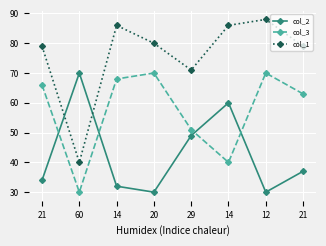

What are all the series names shown in the legend?

col_2, col_3, col_1